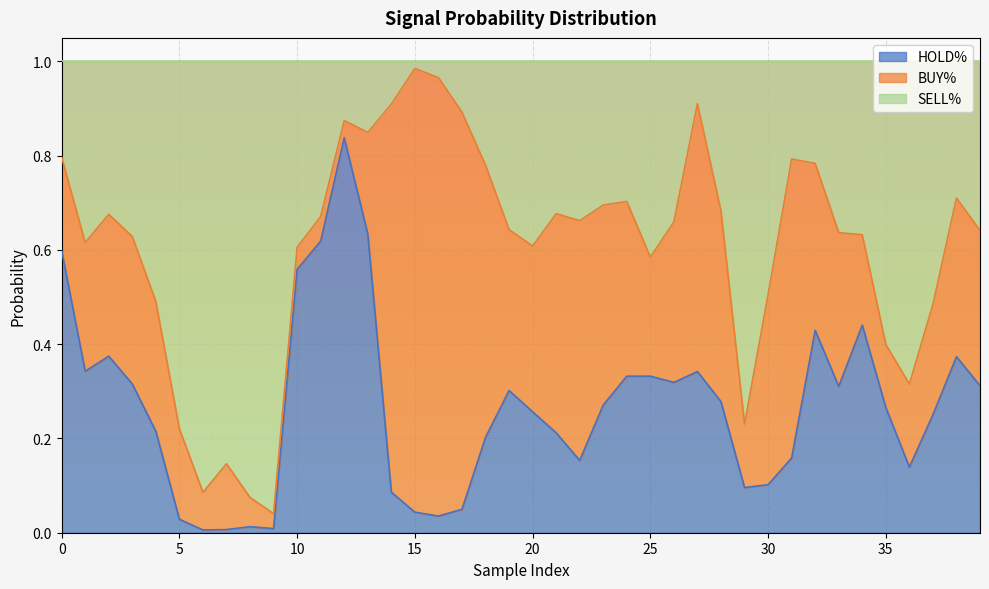

Which series has the largest total across all categories?

SELL%